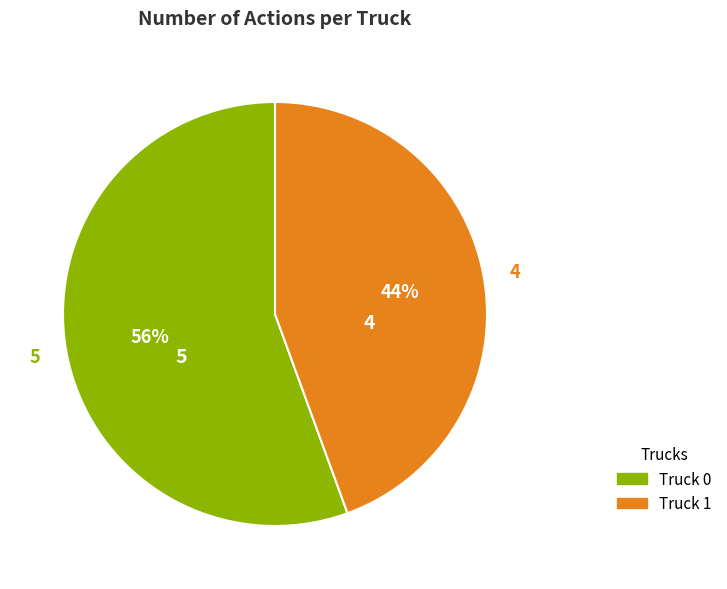

What percentage is the Truck 1 slice, to the nearest percent?

44%